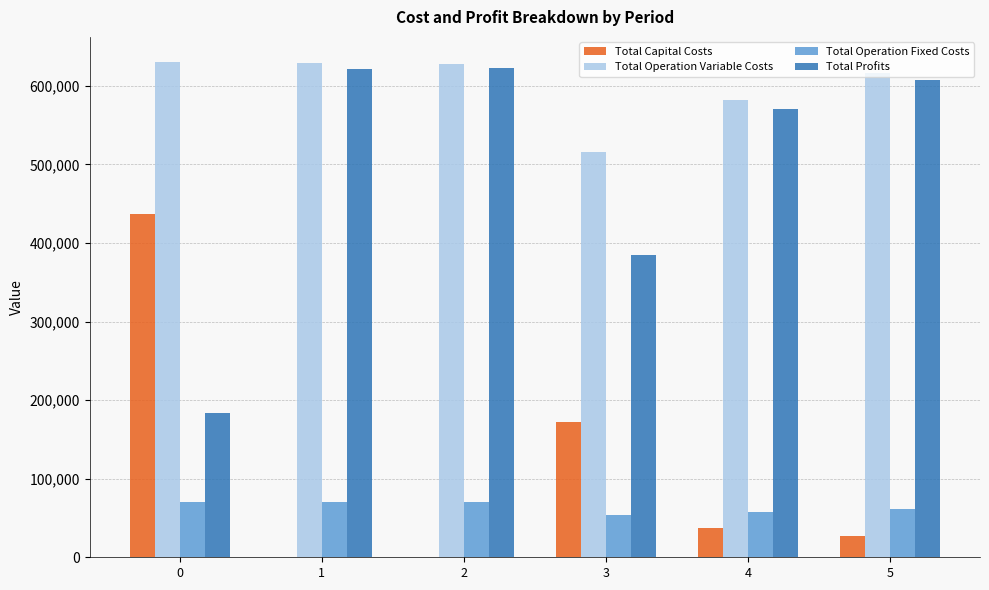

What are all the series names shown in the legend?

Total Capital Costs, Total Operation Variable Costs, Total Operation Fixed Costs, Total Profits